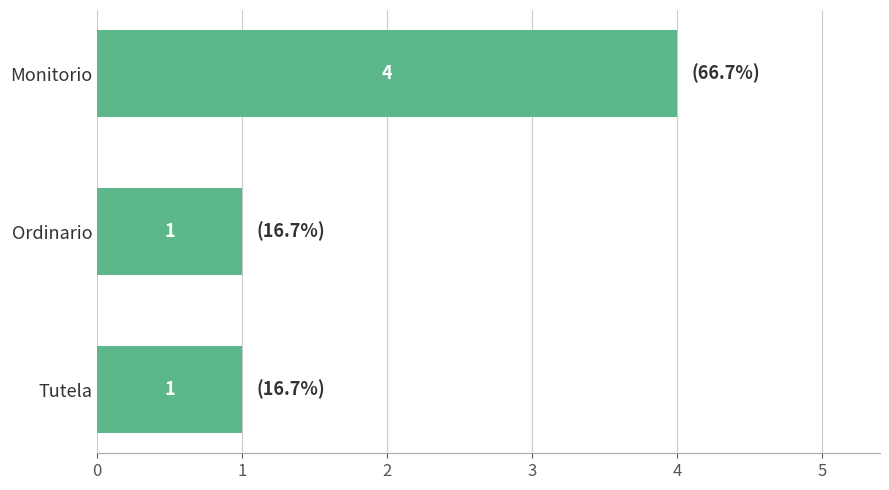

Are the bars horizontal?

Yes